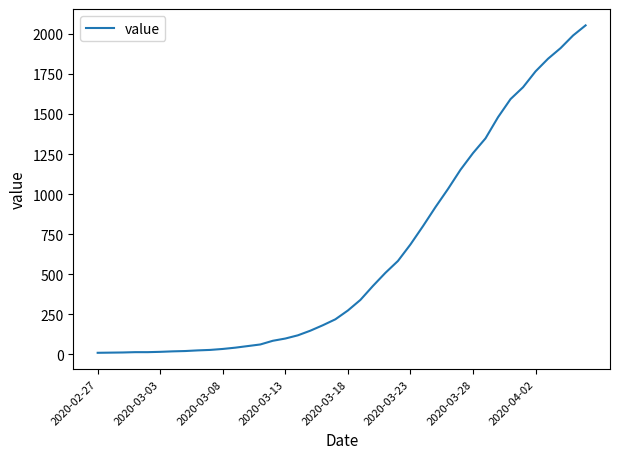

What is the difference between the maximum and minimum values?

2043